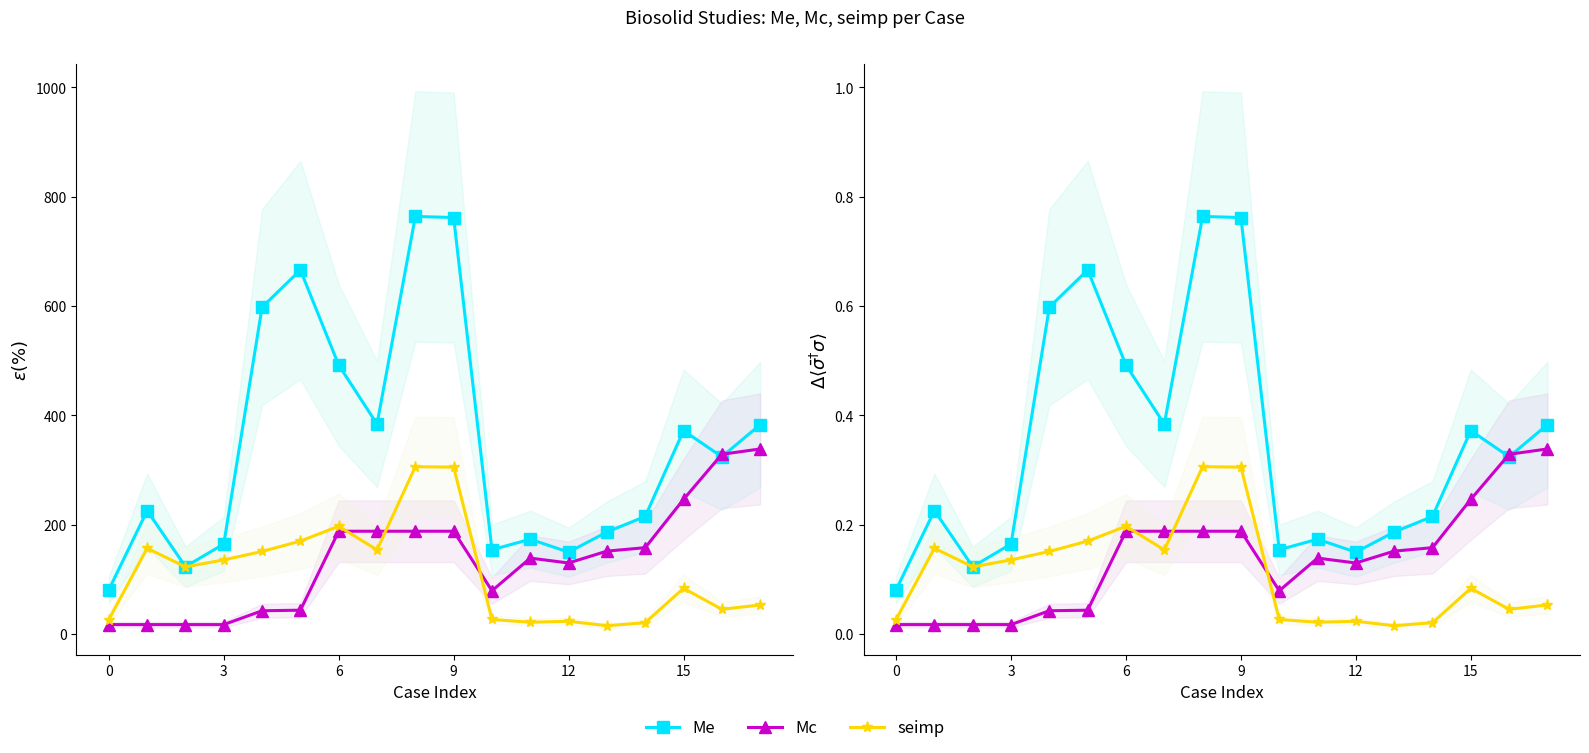

Reading left to right, list all the values displayed in this chart.

Me: 0.1	0.2	0.1	0.2	0.6	0.7	0.5	0.4	0.8	0.8	0.2	0.2	0.1	0.2	0.2	0.4	0.3	0.4
Mc: 0.0	0.0	0.0	0.0	0.0	0.0	0.2	0.2	0.2	0.2	0.1	0.1	0.1	0.2	0.2	0.2	0.3	0.3
seimp: 0.0	0.2	0.1	0.1	0.2	0.2	0.2	0.2	0.3	0.3	0.0	0.0	0.0	0.0	0.0	0.1	0.0	0.1